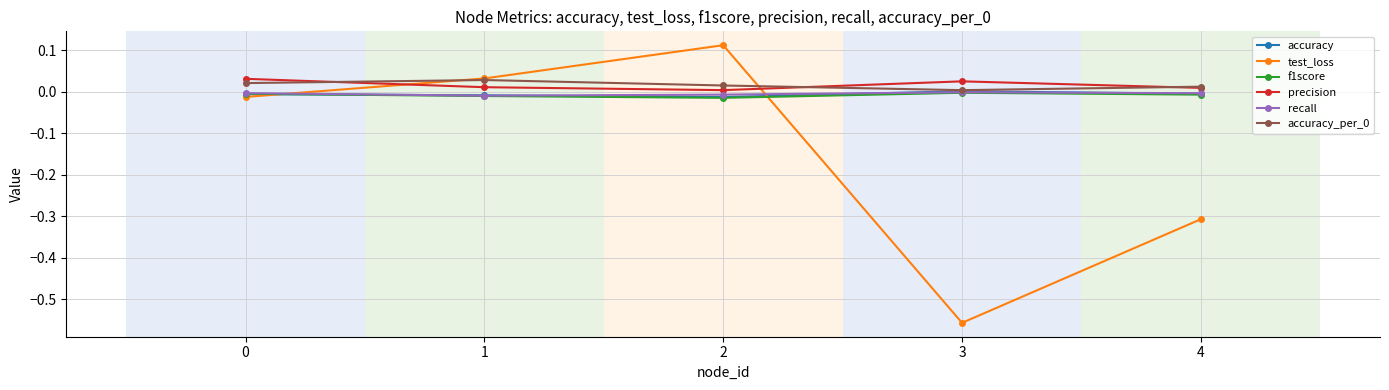

Is this an area chart (filled region under the line)?

No